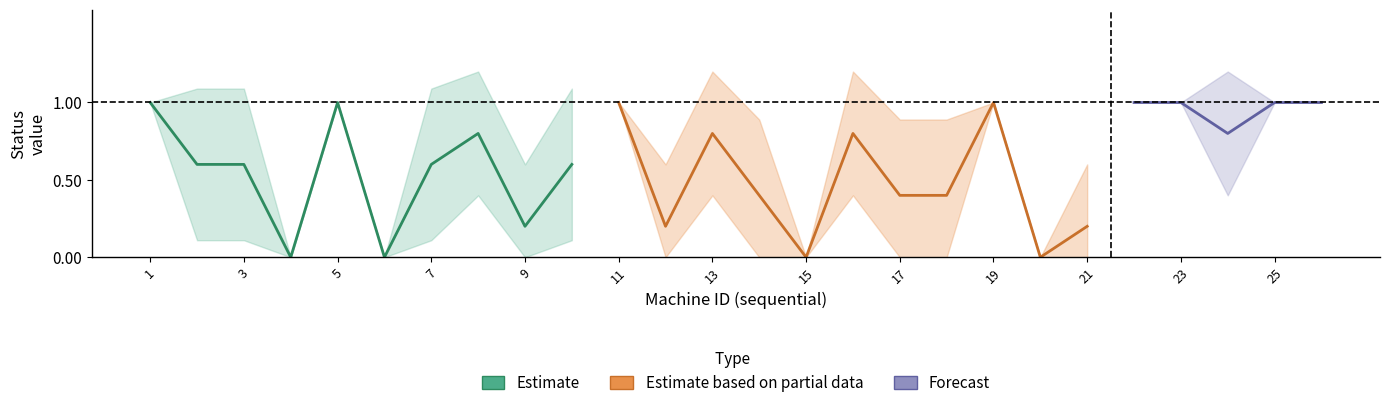

At which category is the sum across all series the highest?

1